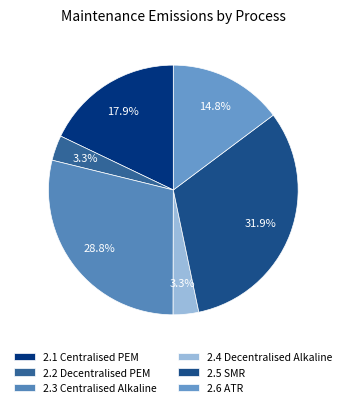

What is the largest slice in the pie chart?

2.5 SMR